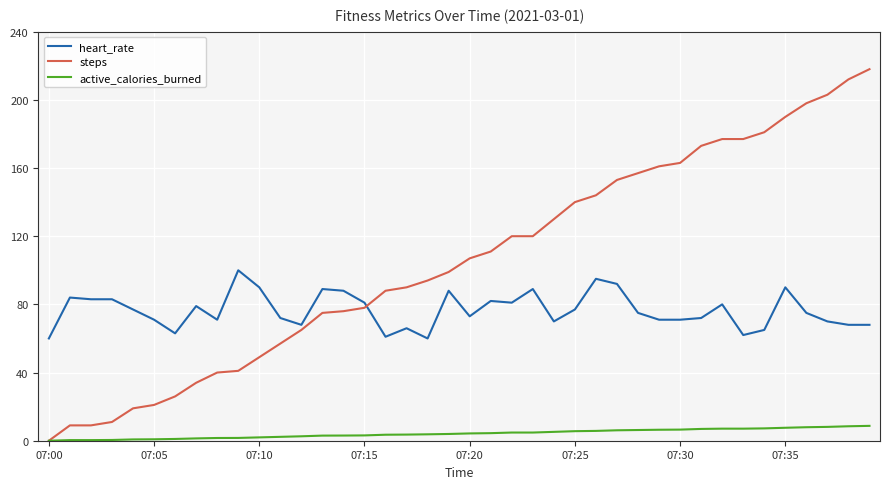

What is the highest value of the steps series?

218.0